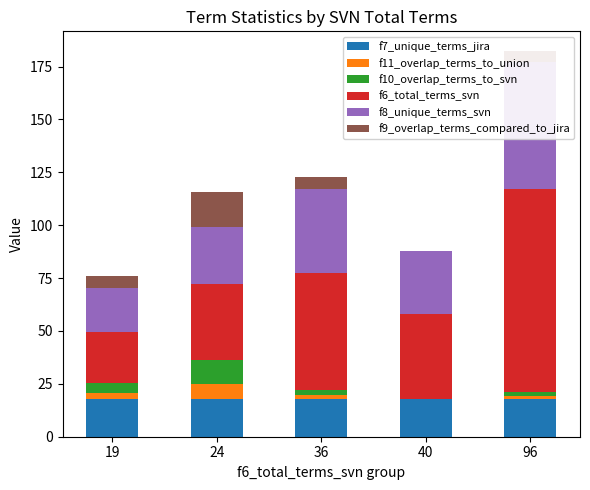

What is the value of the f7_unique_terms_jira bar at the 2nd from the left?

18.0